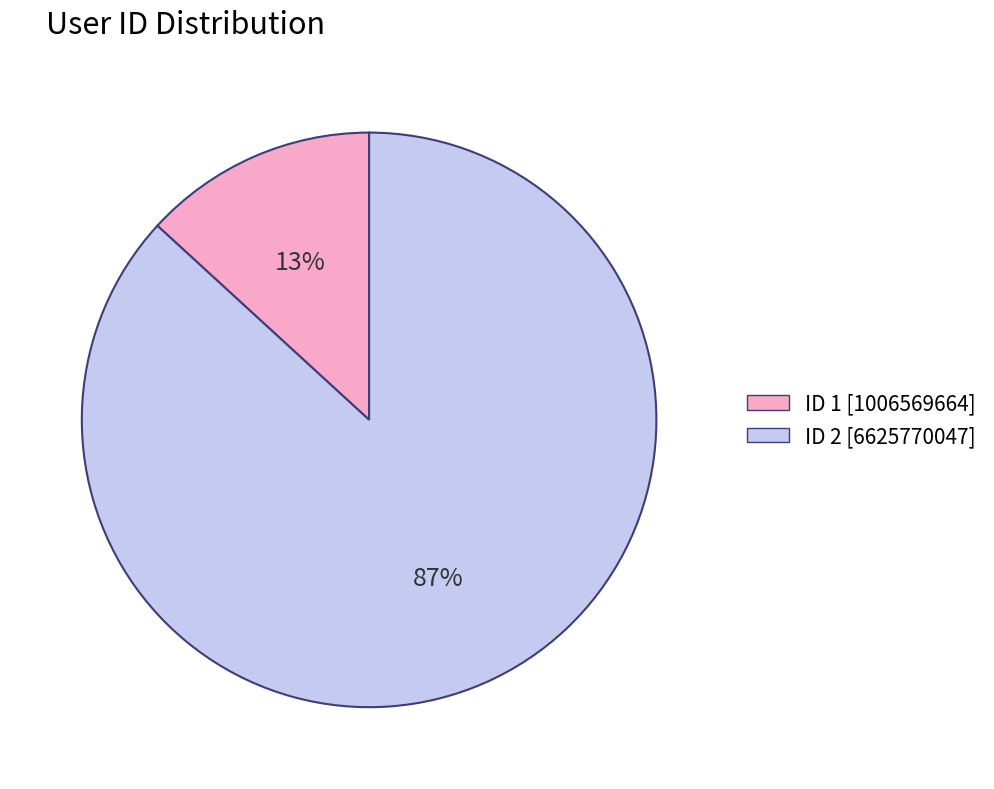

How many segments does this pie chart have?

2